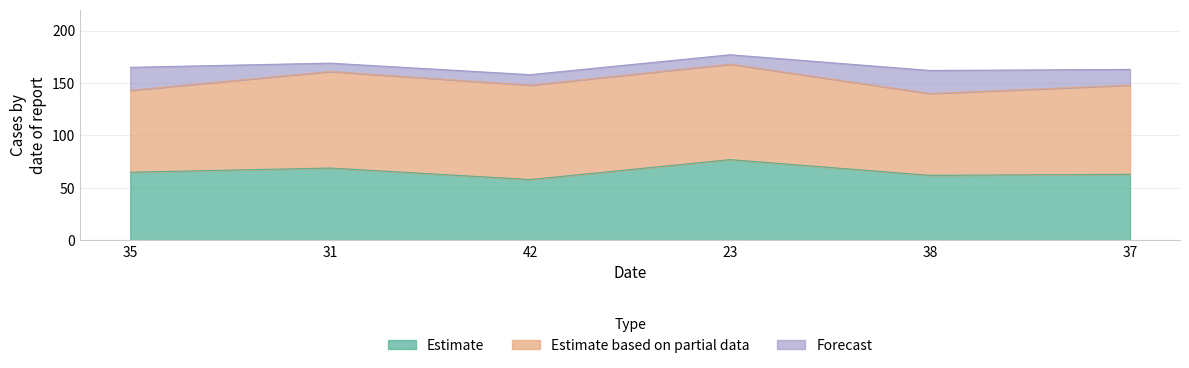

What is the approximate value of Estimate at 42?

58